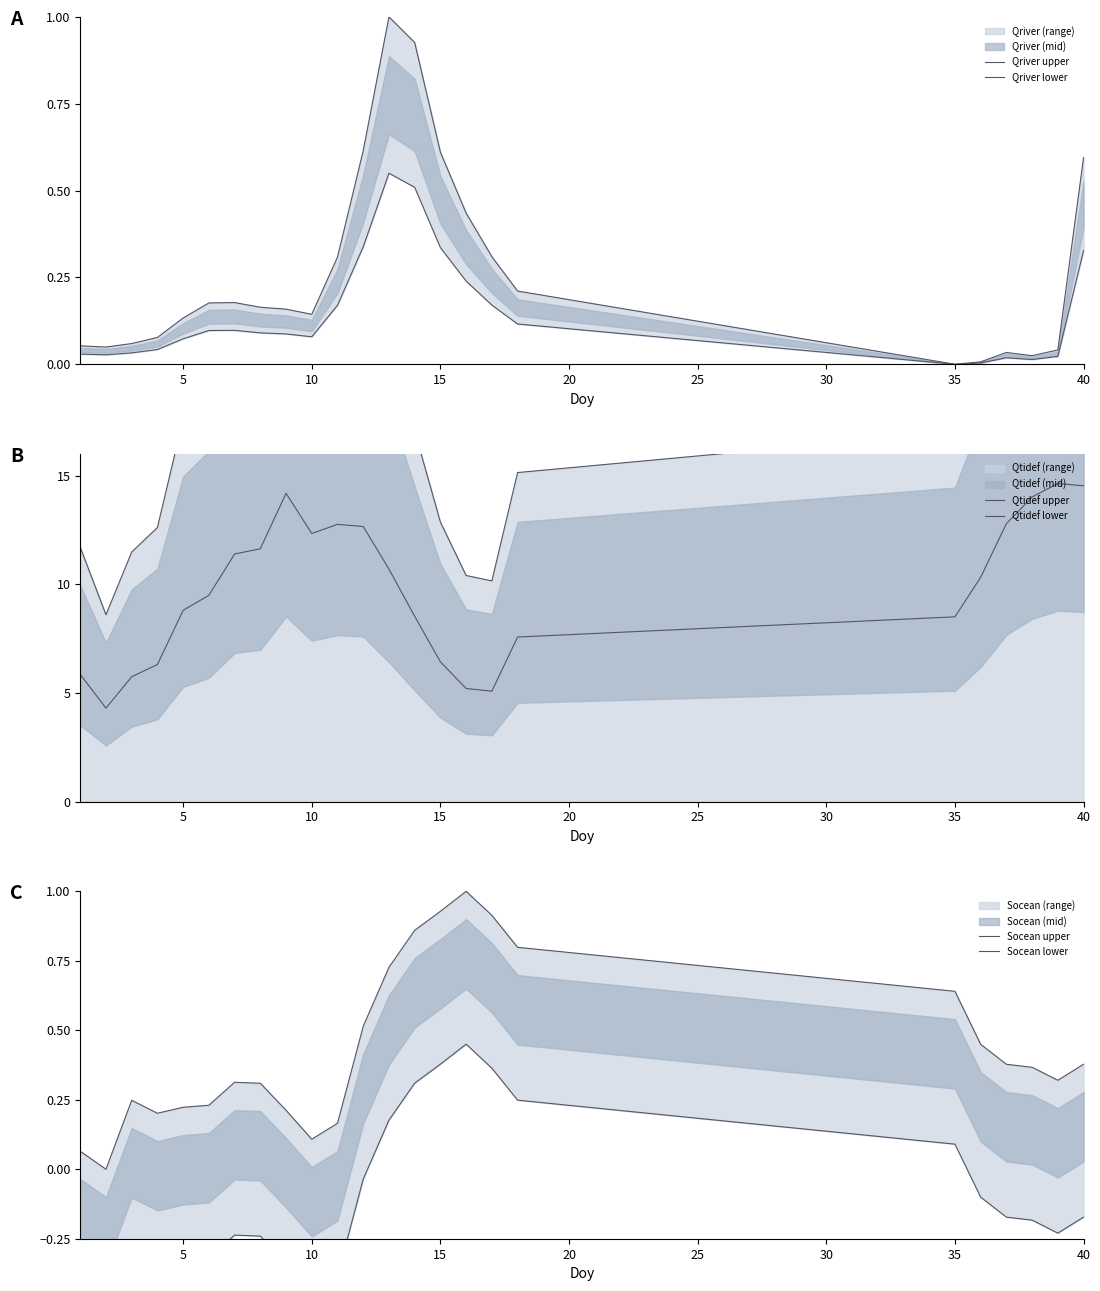

What is the total value across all series at 10?

17.3